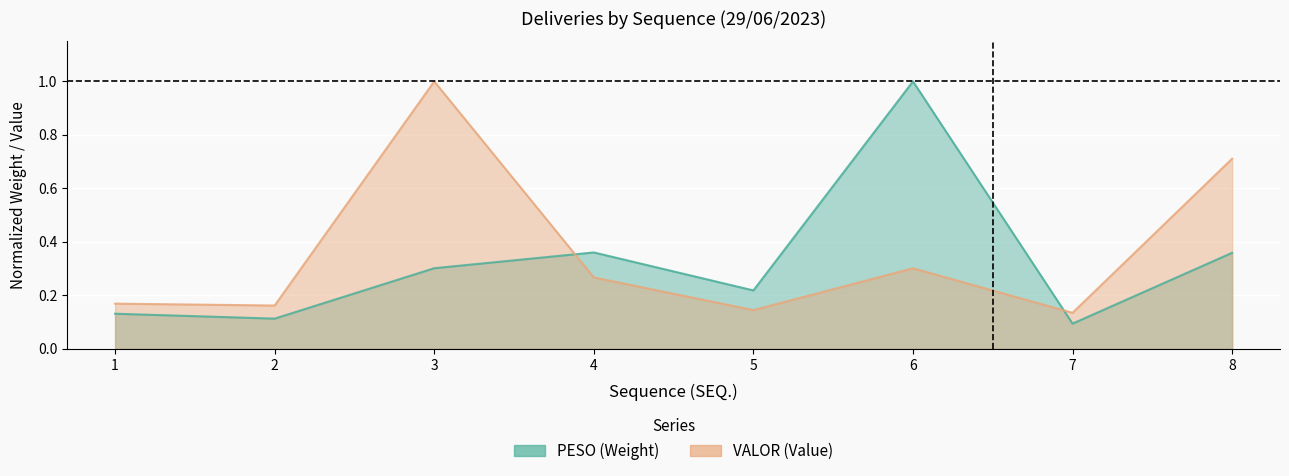

How many lines are shown in the chart?

2